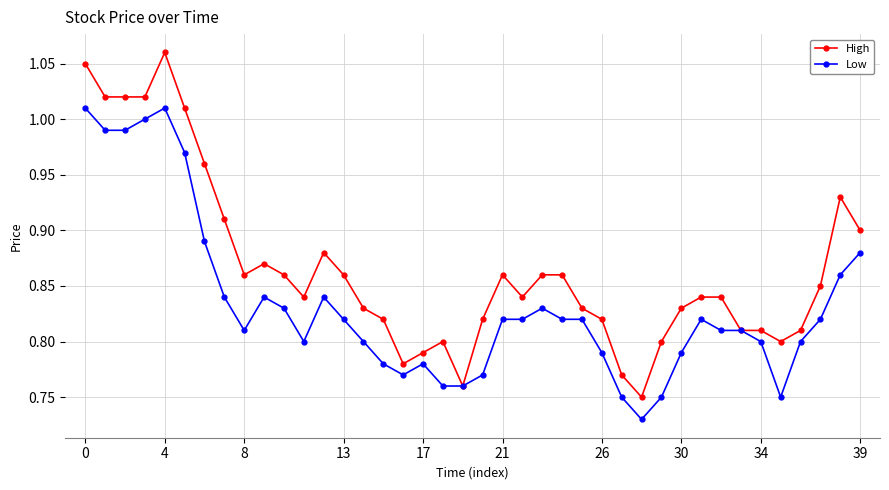

List the series in order of their overall mean, highest first.

High, Low